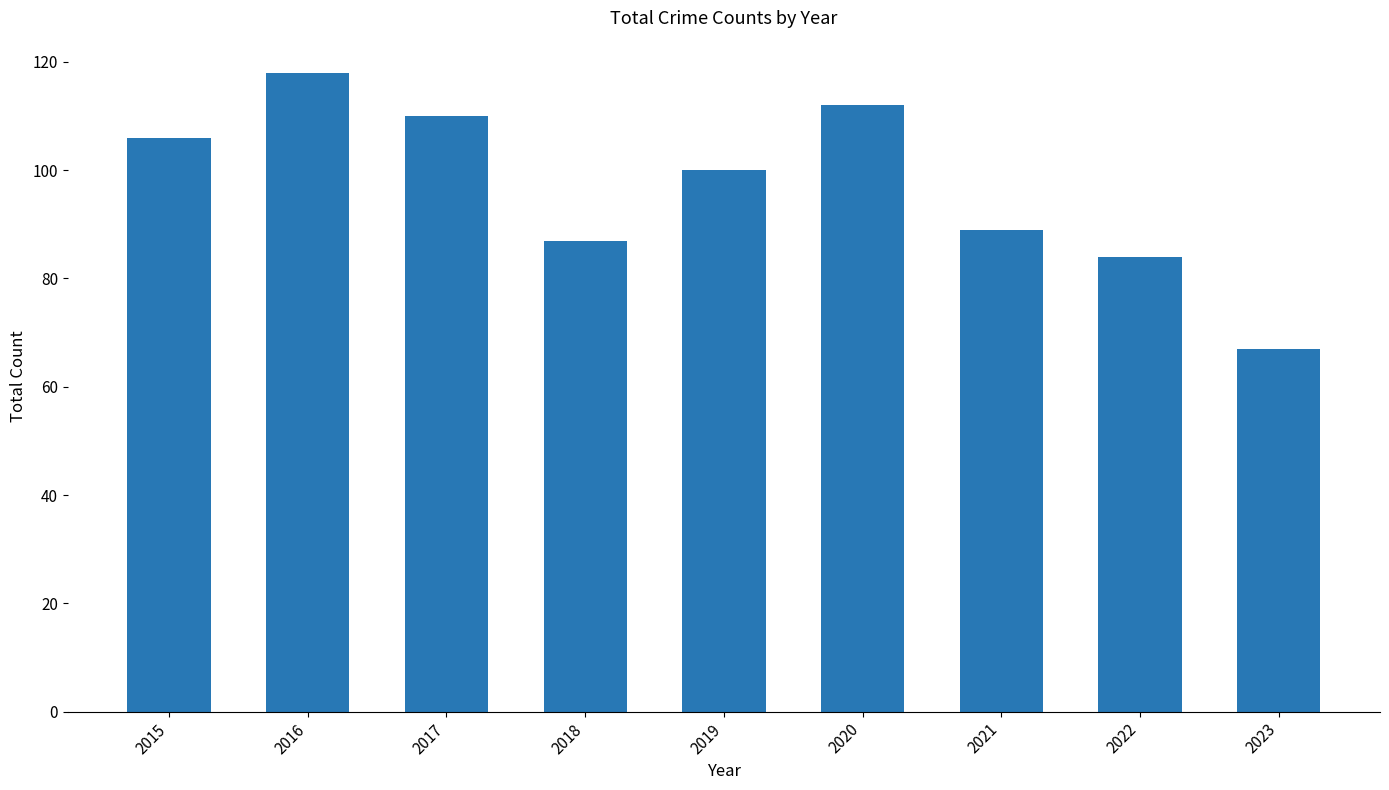

What is the change in value from 2016 to 2017?

-8